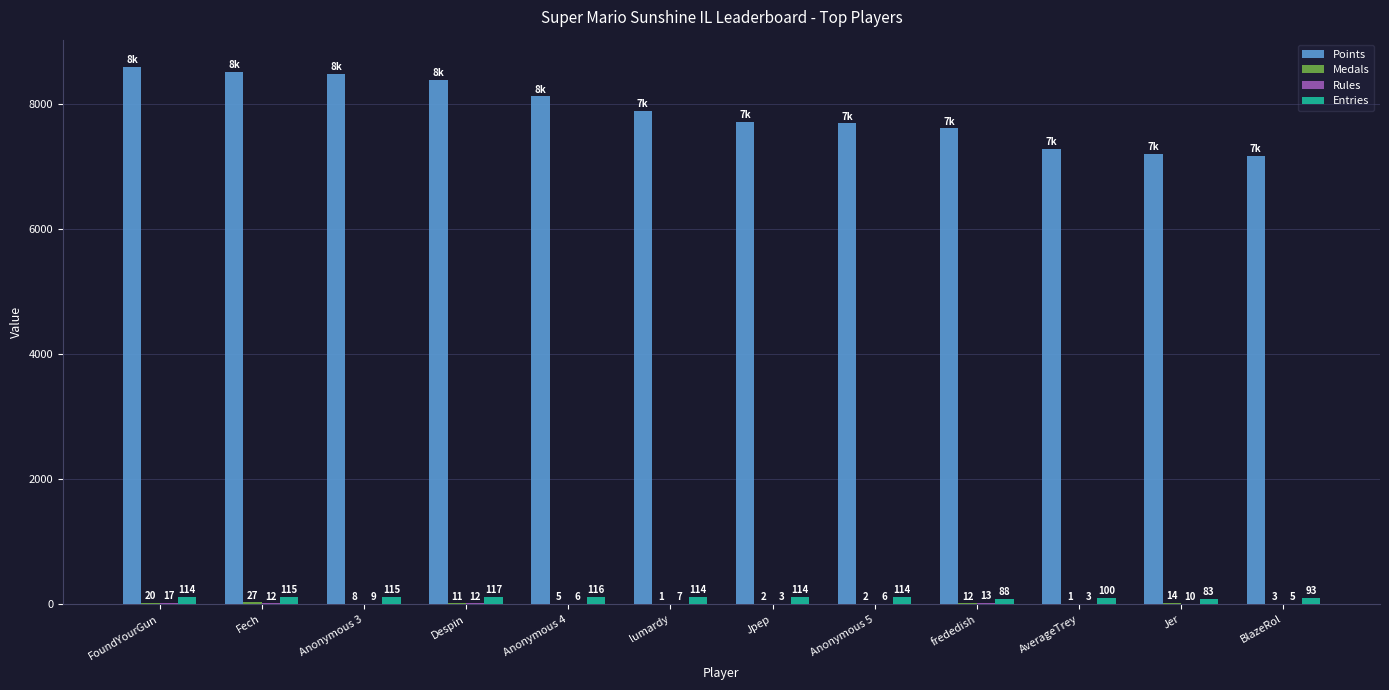

Which series changed the most between frededish and Jer?

Points